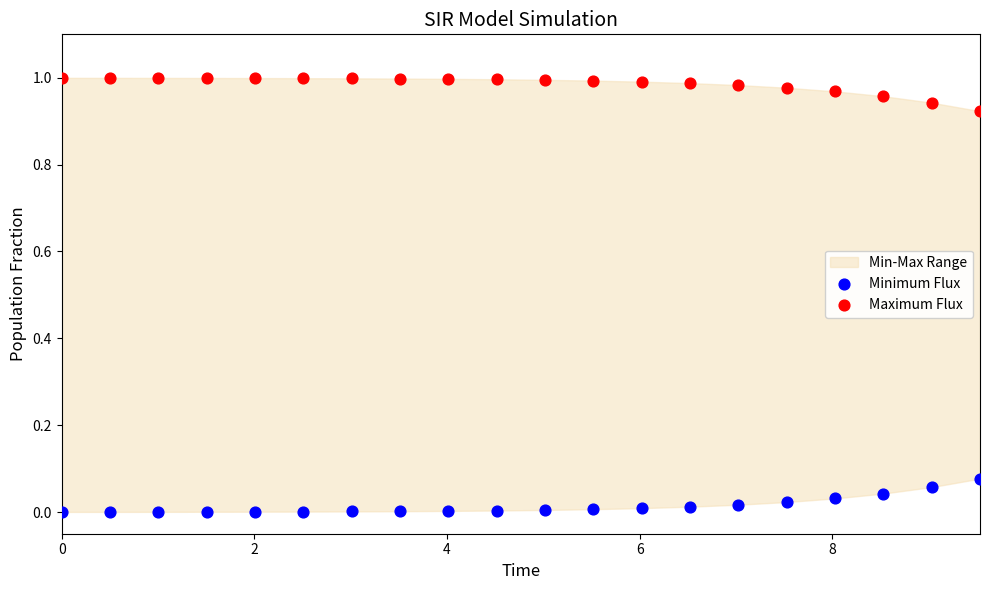

Which series reaches the minimum Y coordinate?

Minimum Flux